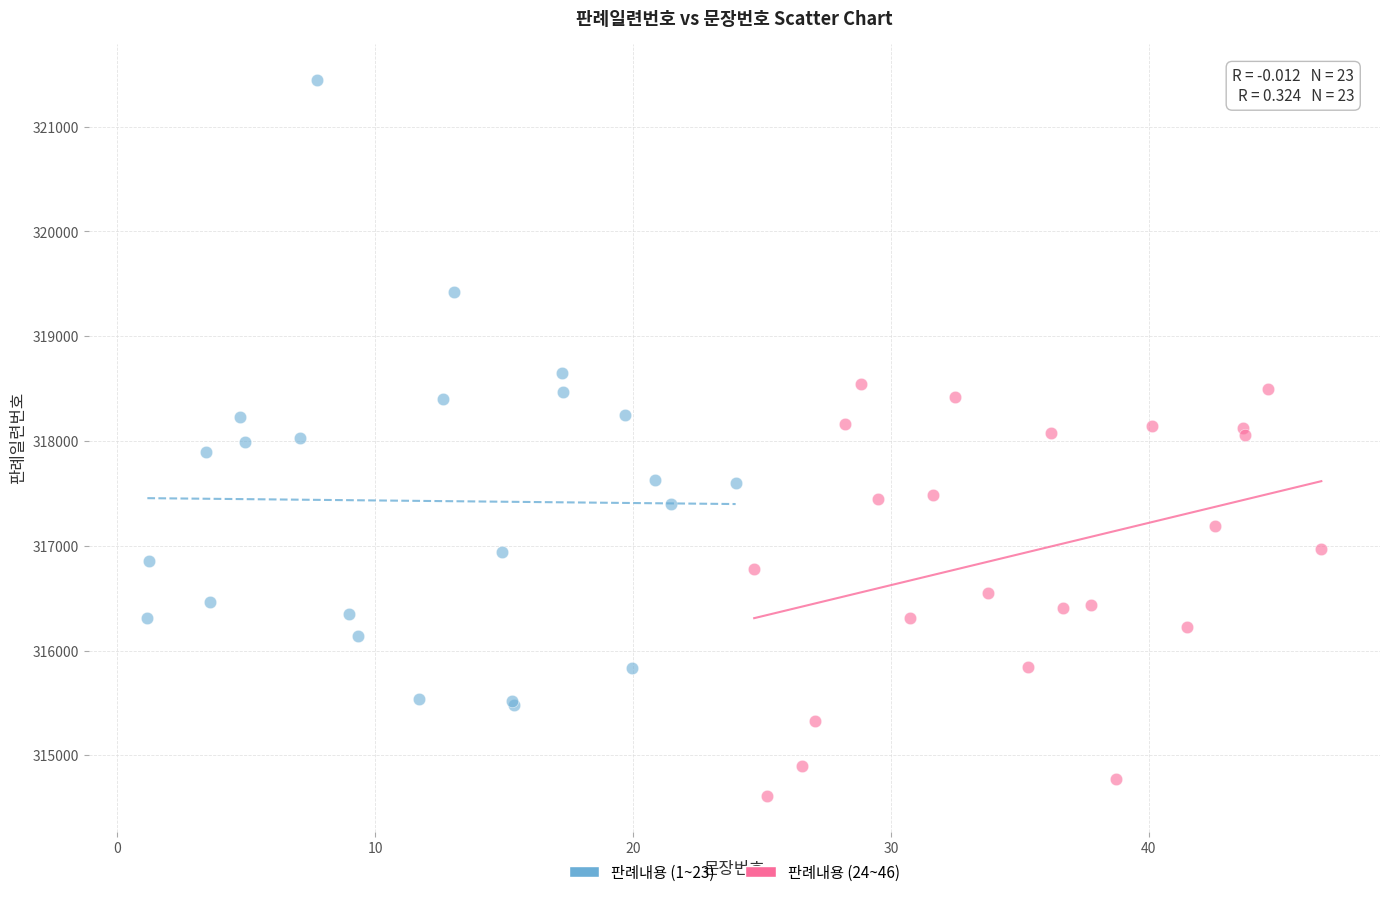

Which series reaches the maximum Y coordinate?

판례내용 (1~23)